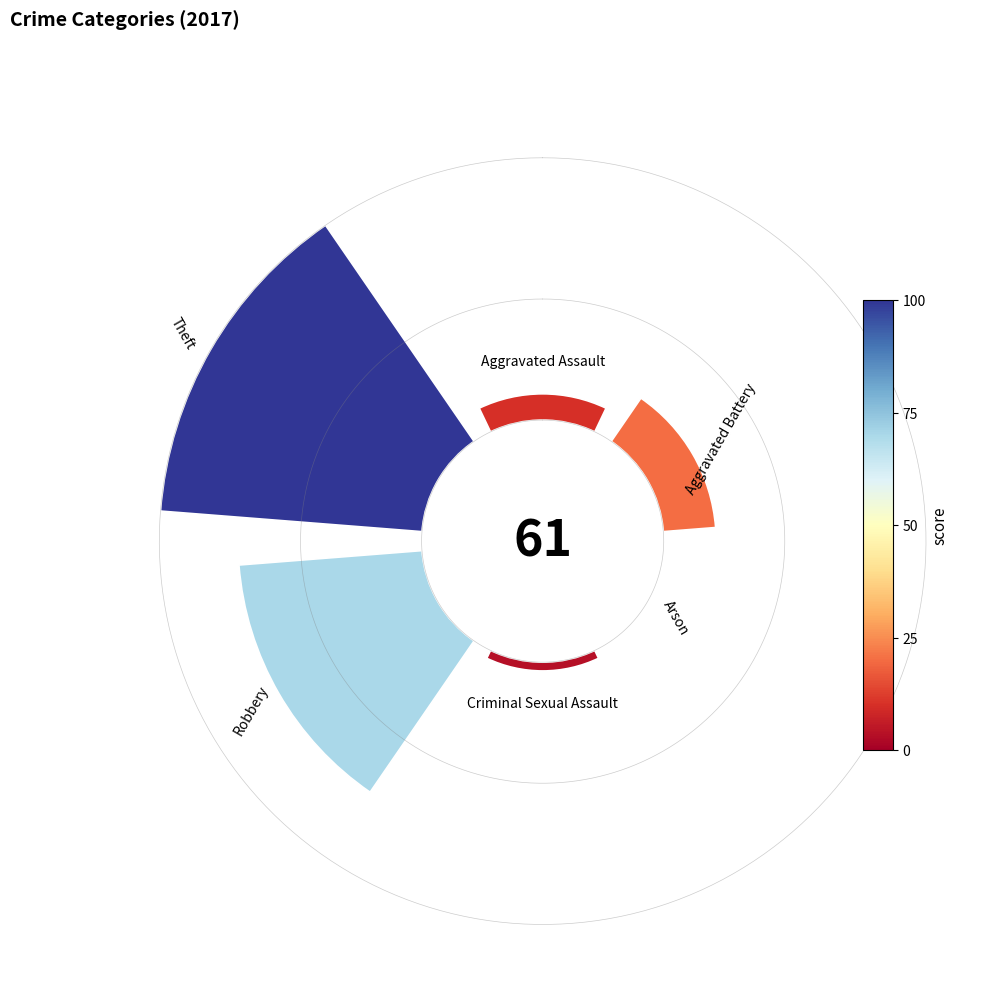

Does 225° account for over 50% of the chart?

No